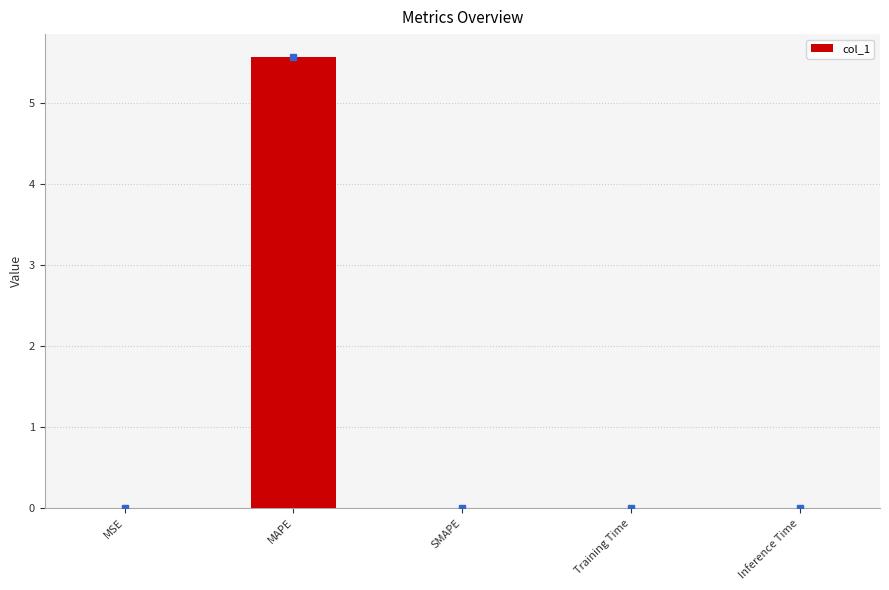

What is the sum of all values?

5.6